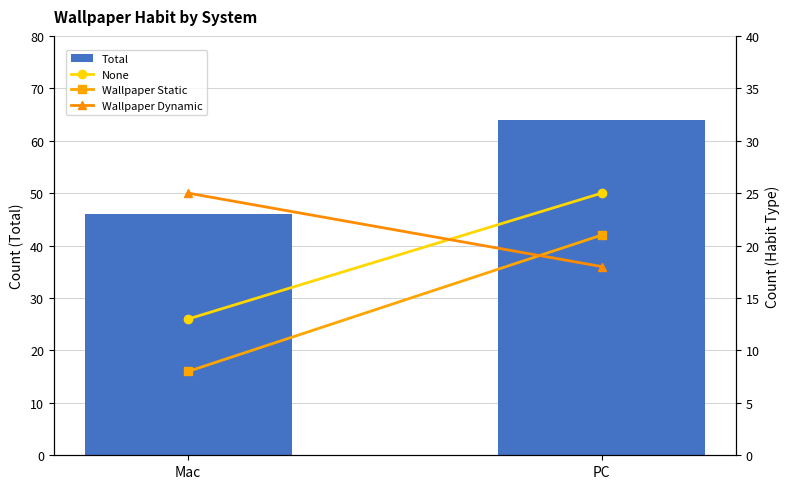

How many groups of bars are there?

2